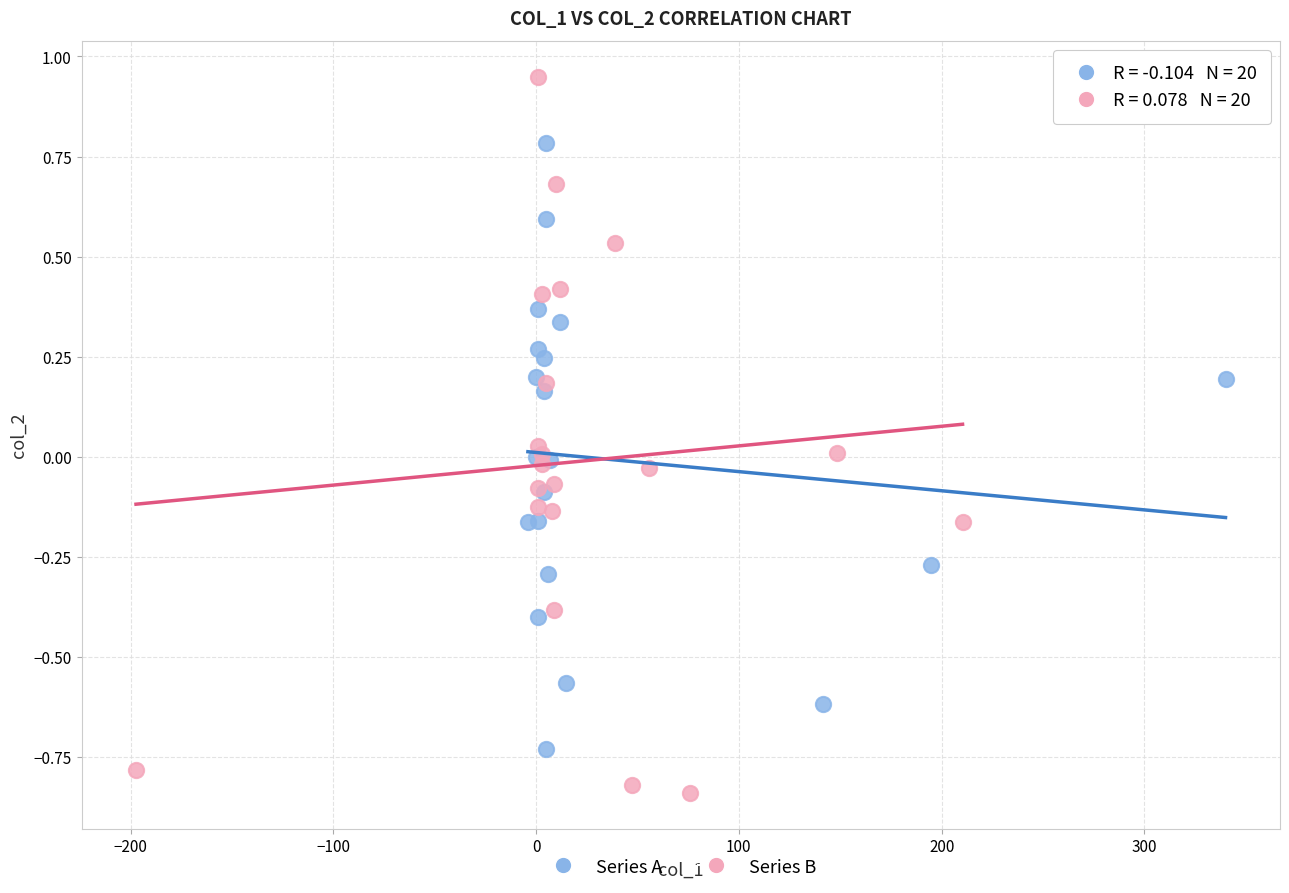

Which series reaches the minimum Y coordinate?

Series B